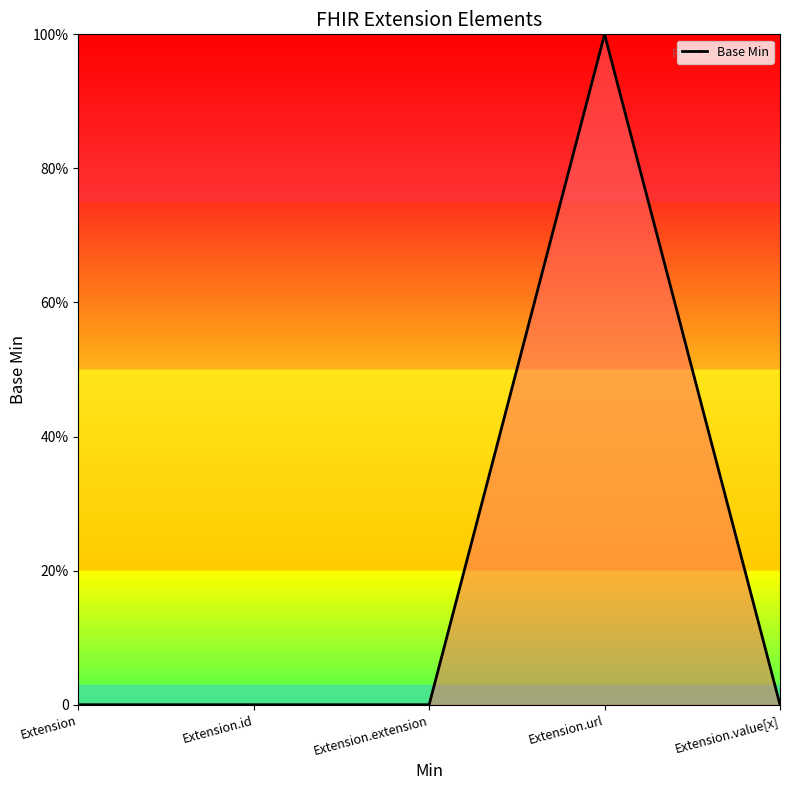

Which category has the highest value across all series?

Extension.url